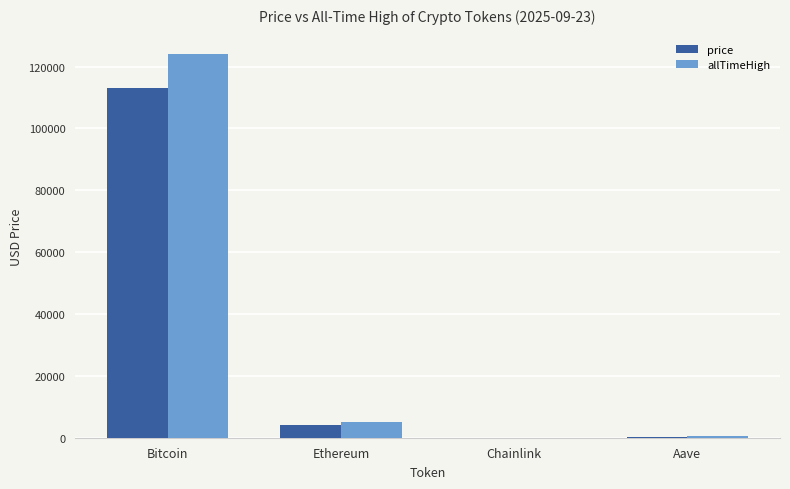

Which series has the widest spread of values?

allTimeHigh